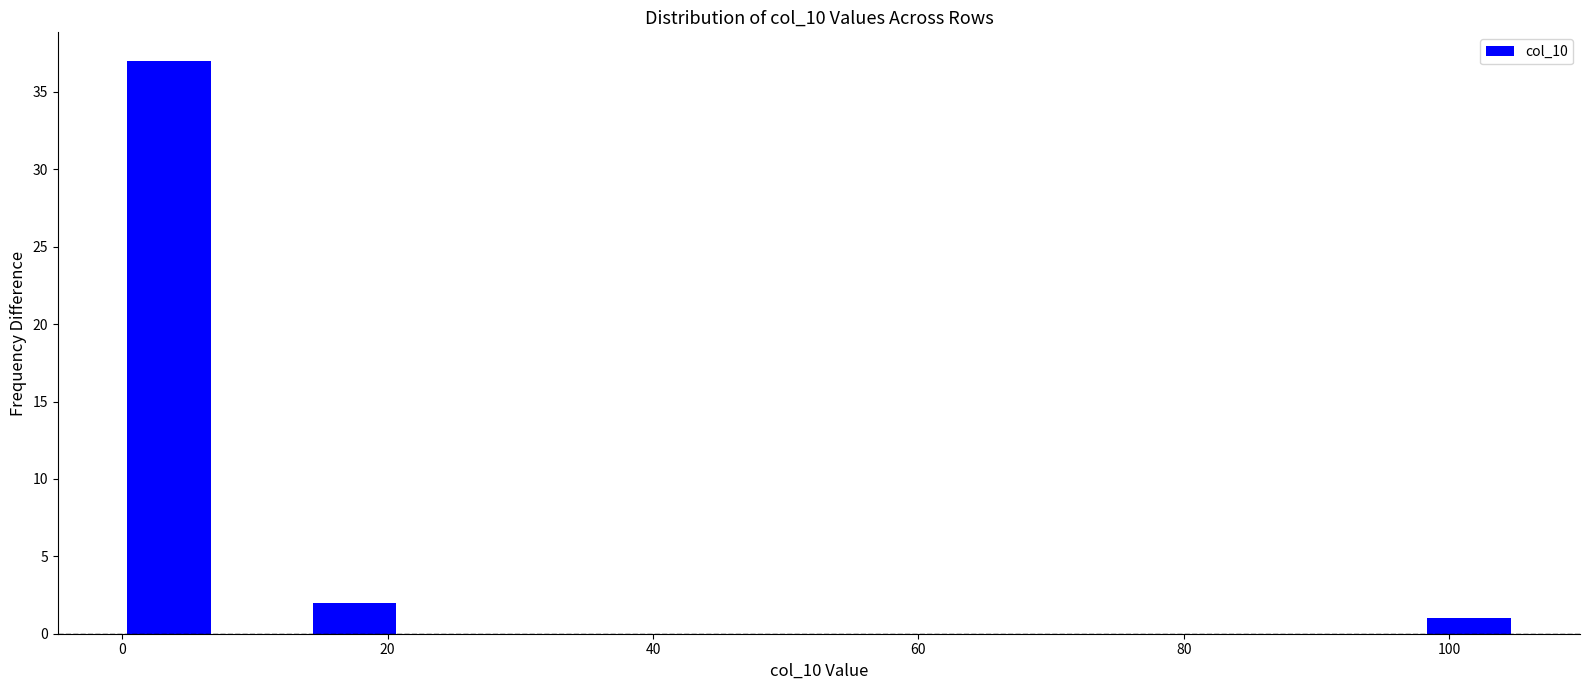

Around what value on the x-axis is the tallest bar? Give the approximate position of its centre, as read against the axis.

4